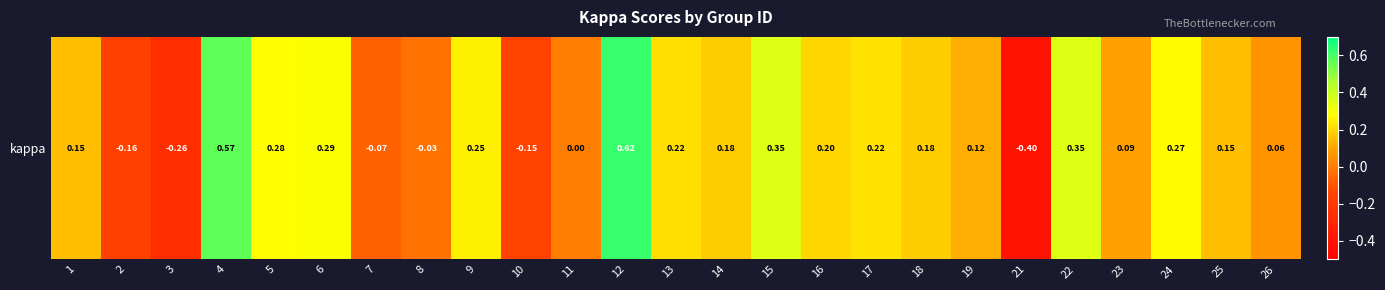

At which label does the data first exceed 0?

1